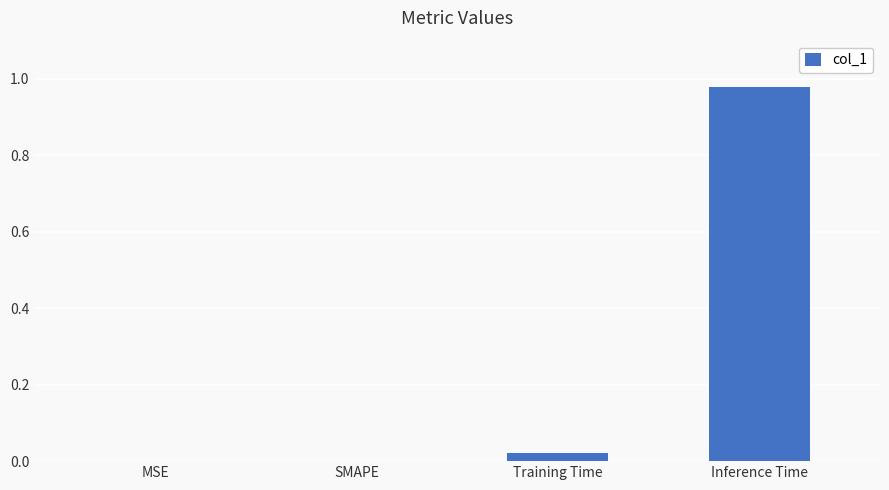

Between Training Time and SMAPE, which is larger?

Training Time